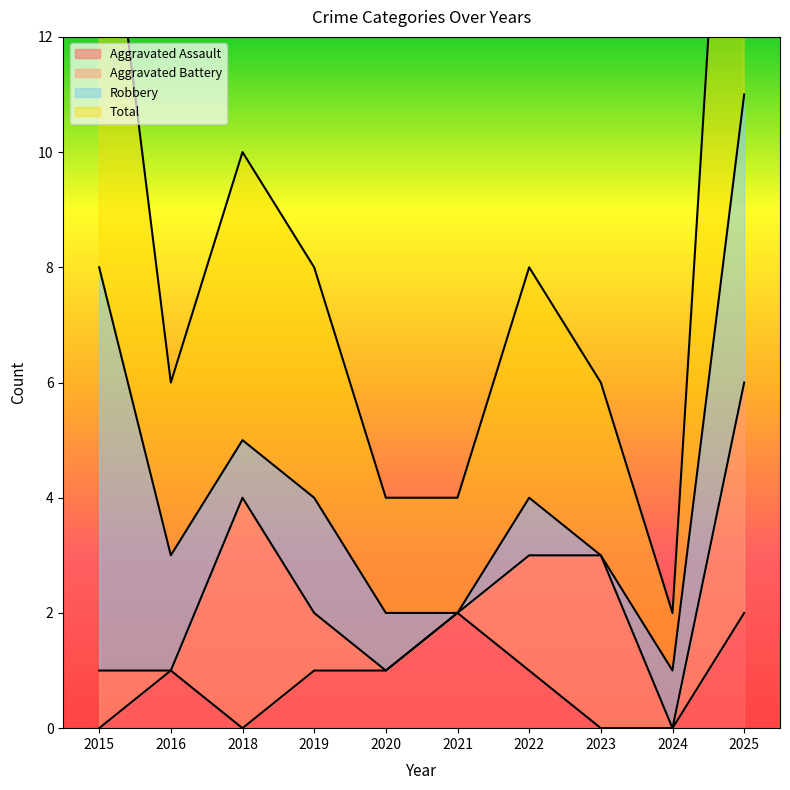

Count the Total values in the range 2 to 5.

7